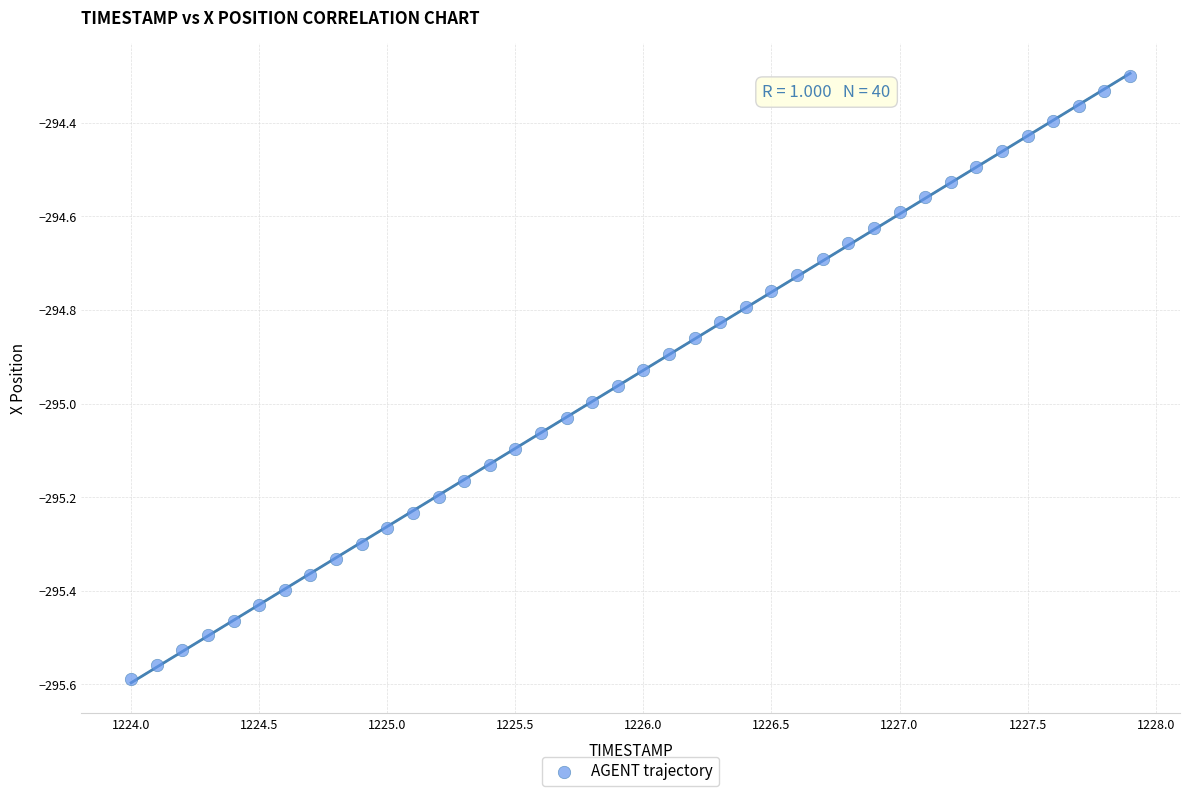

What is the range of Y values (max minus min)?

1.3